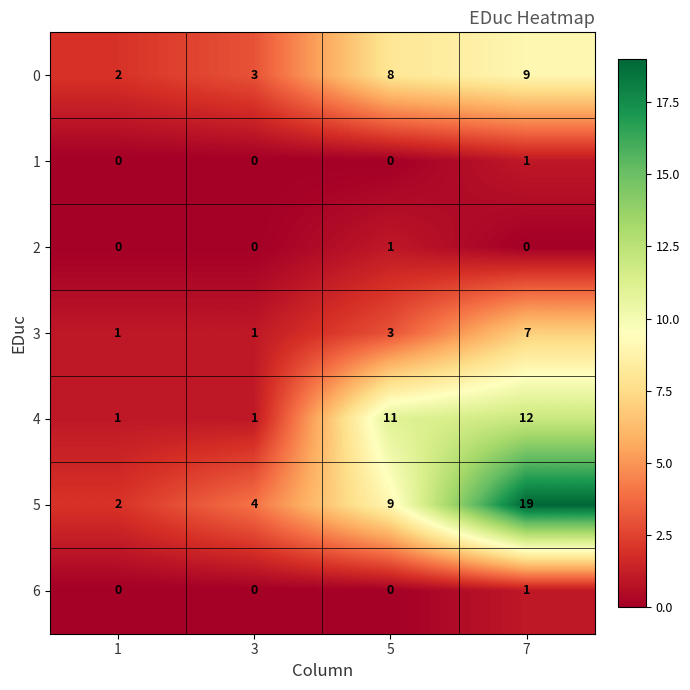

Where is 3 nearest to the value 4?

5